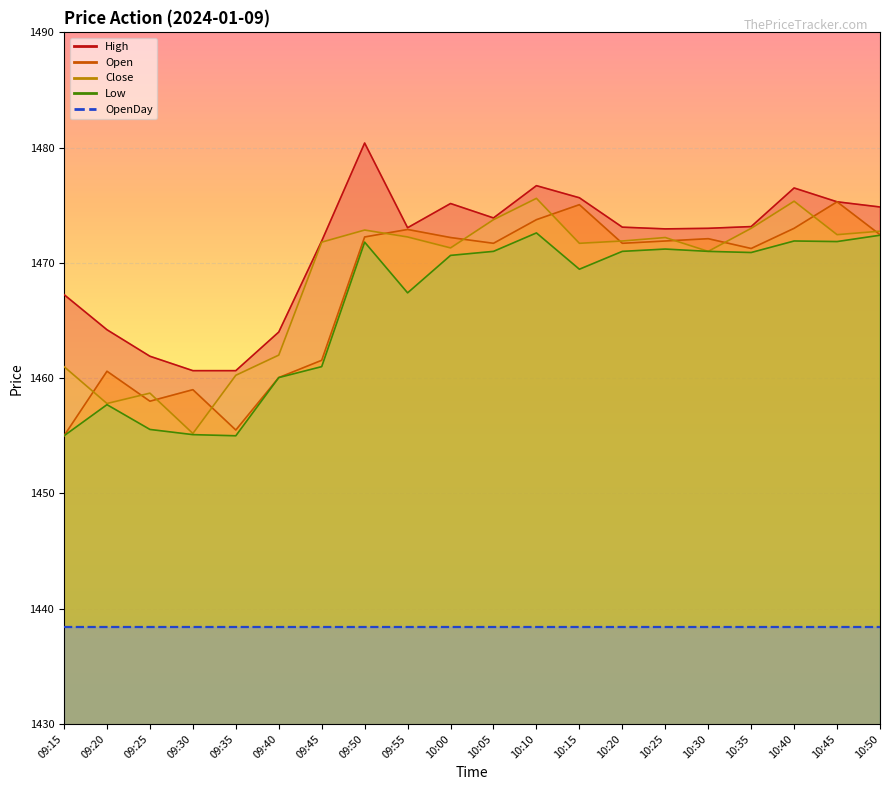

What is the average value of the Close series?

1468.6